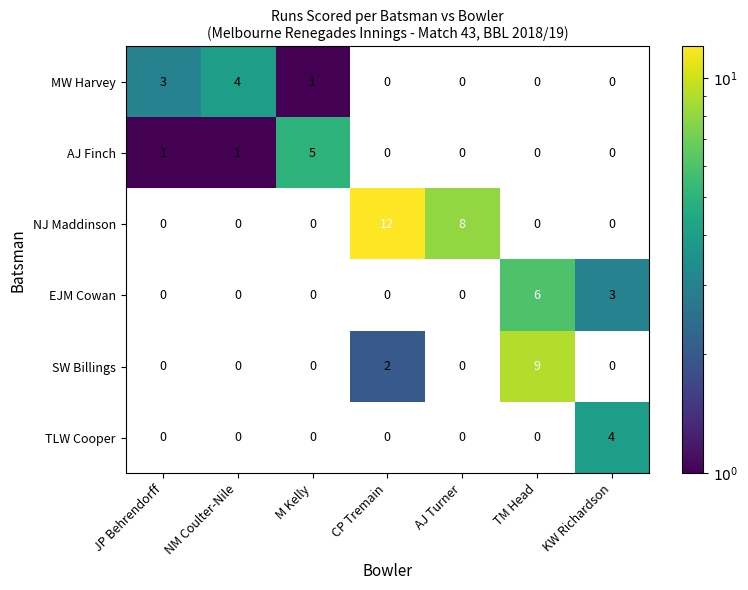

True or false: AJ Finch has a value of 1 at JP Behrendorff.

True